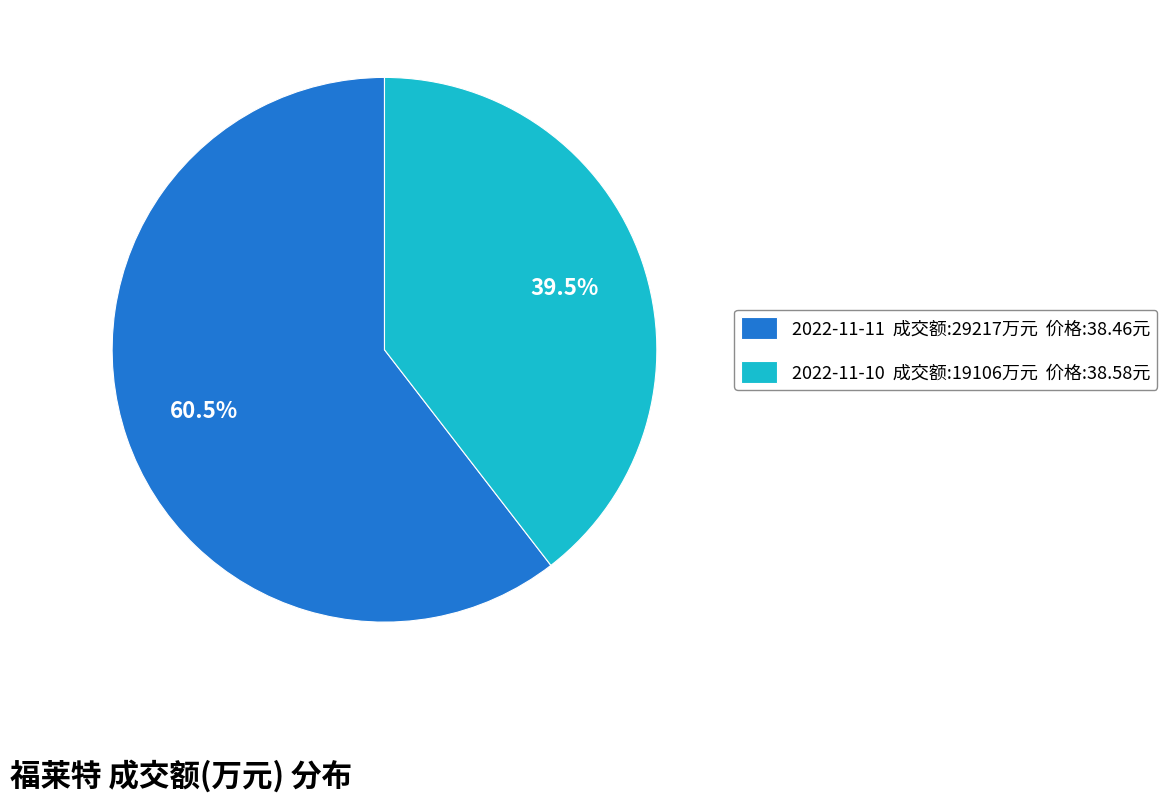

Count the number of slices in the pie.

2